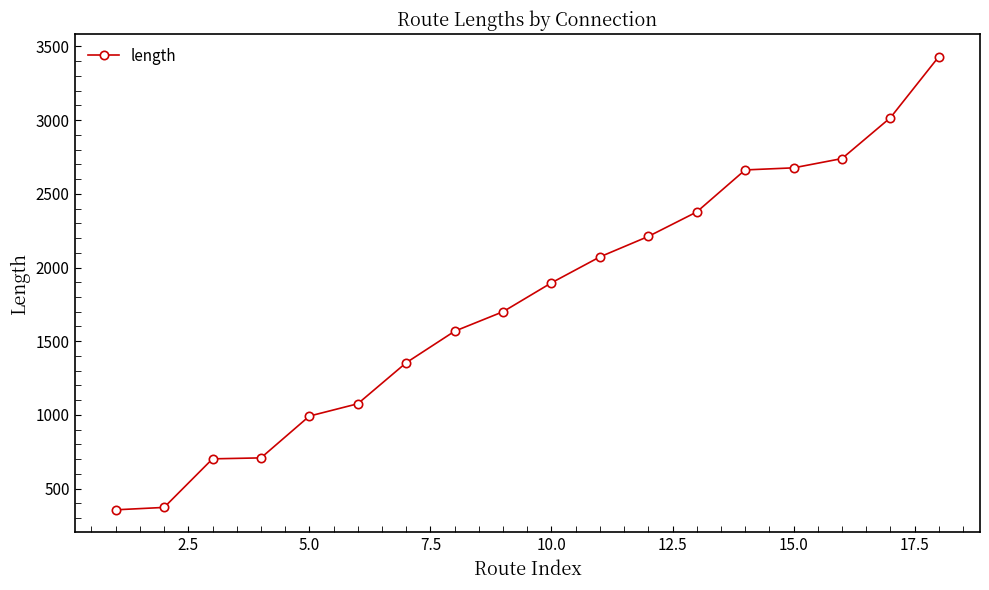

What is the minimum value shown in the chart?

356.0